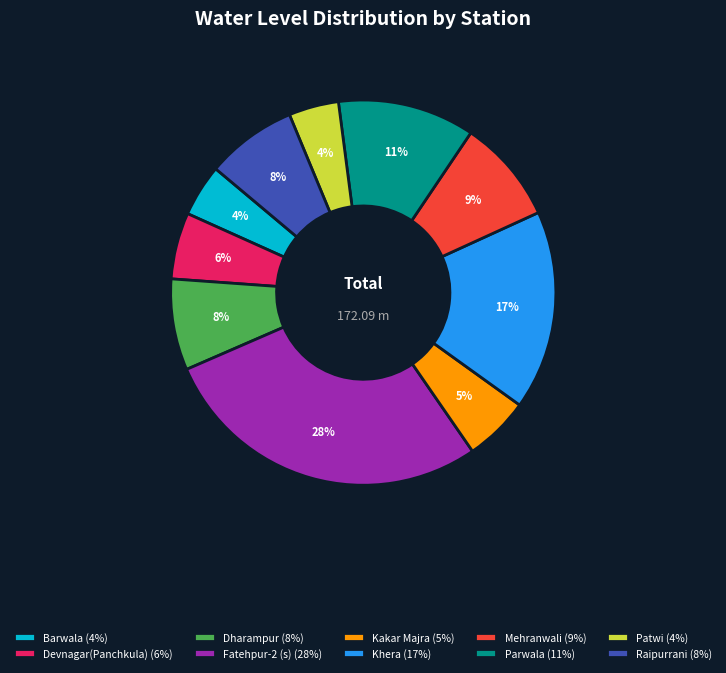

Do Khera and Patwi together represent more than half of the pie?

No